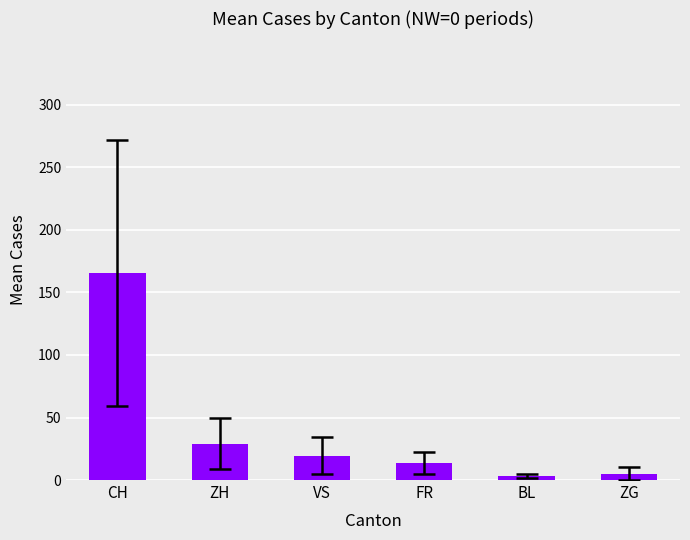

At which category does the chart reach its peak across all series?

CH